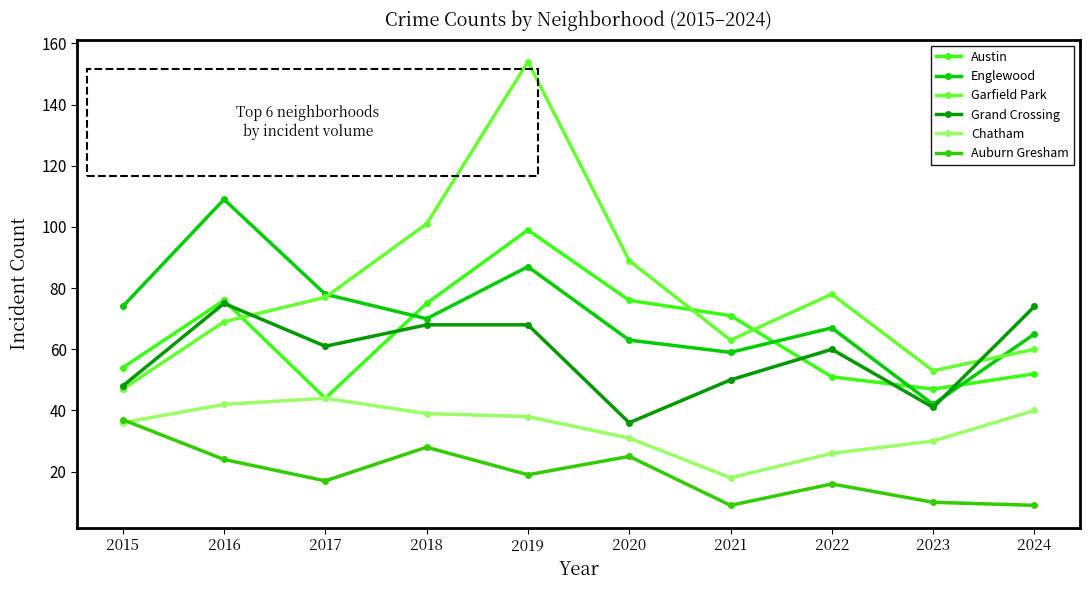

True or false: Englewood and Auburn Gresham cross at least once.

False